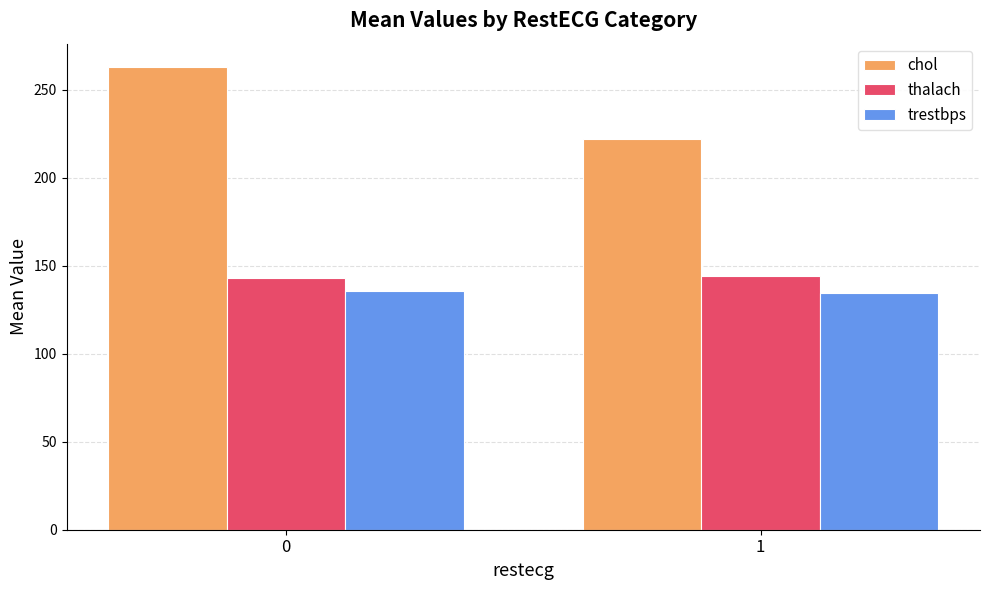

True or false: chol has a value of 263.0 at 0.

True